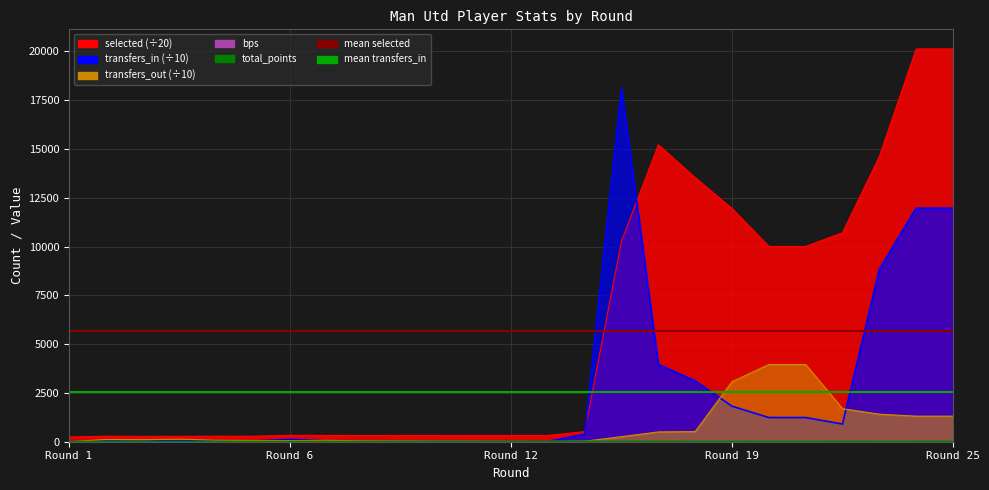

How many categories are shown in the chart?

25